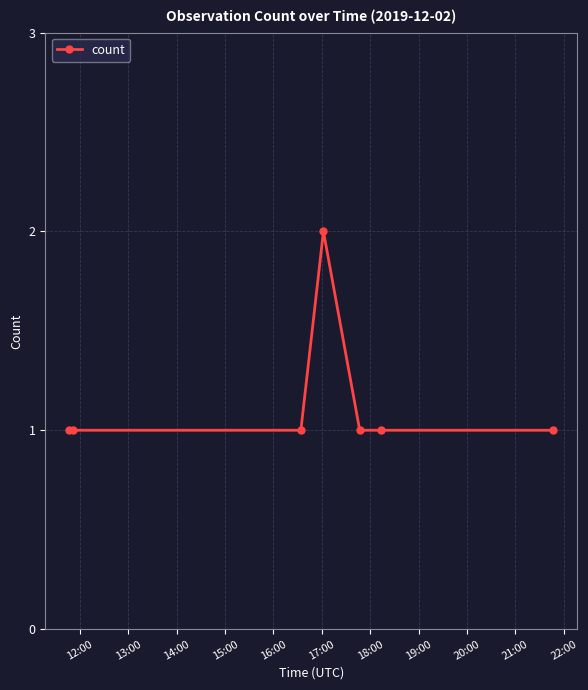

What is the greatest value displayed?

2